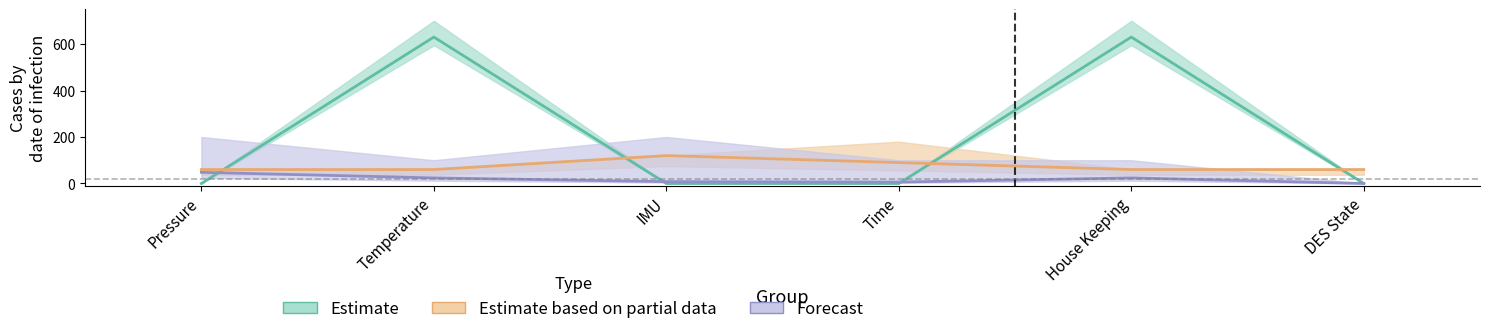

Rank the series by their maximum value, from highest to lowest.

Estimate, Estimate based on partial data, Forecast